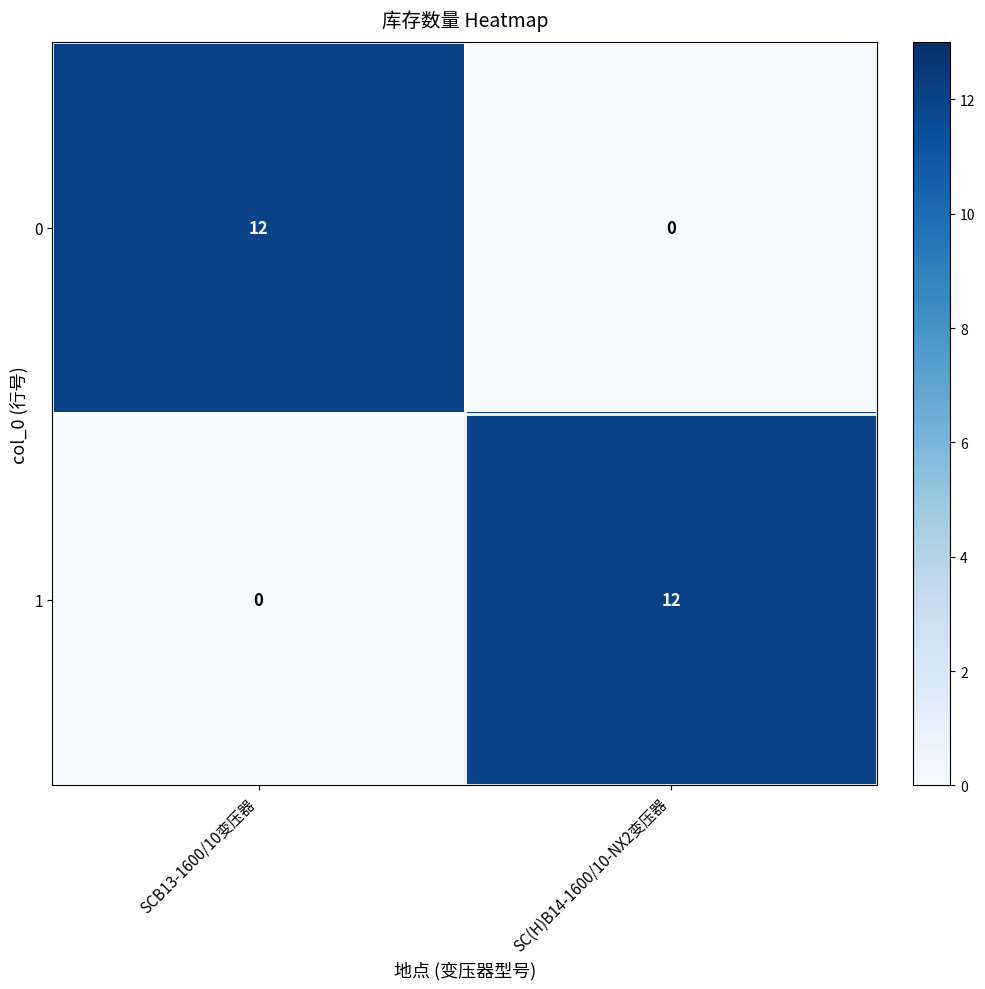

What is the spread (max minus min) of values at SCB13-1600/10变压器?

12